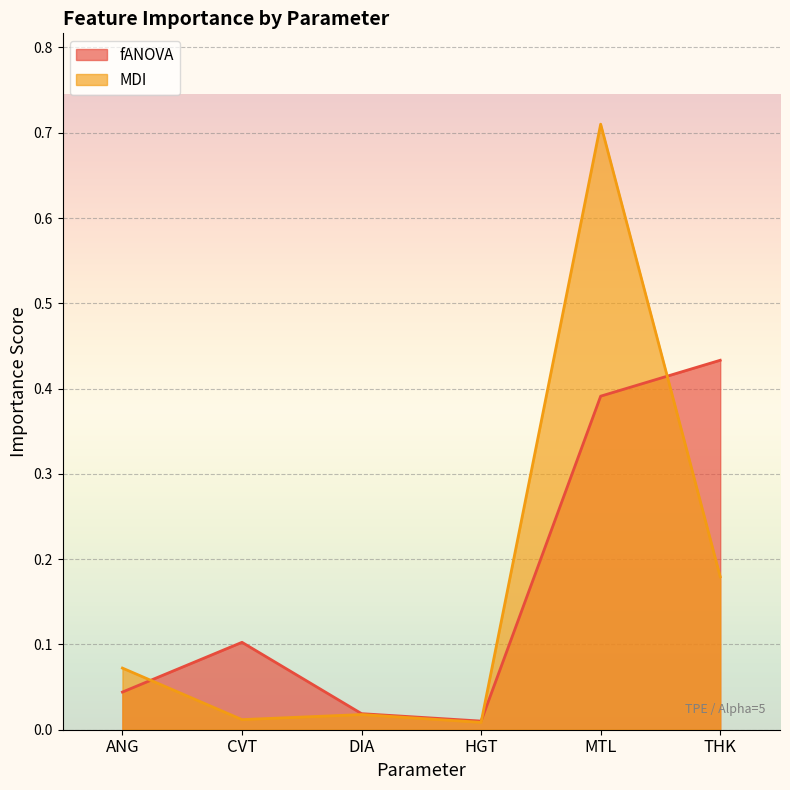

Which series has the widest spread of values?

MDI